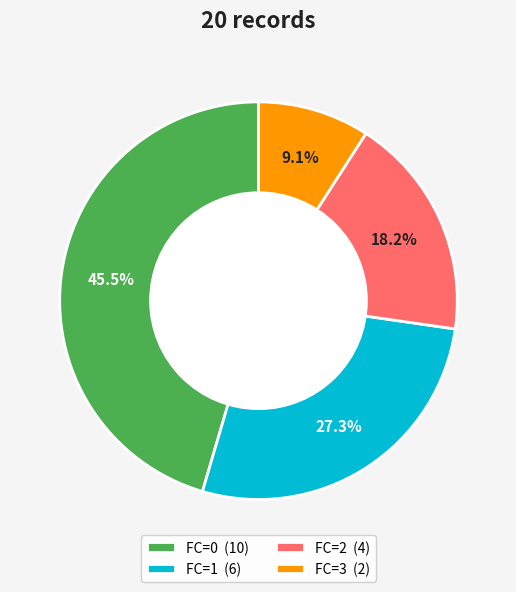

What is the ratio of the value at FC=1 to the value at FC=2?

1.5